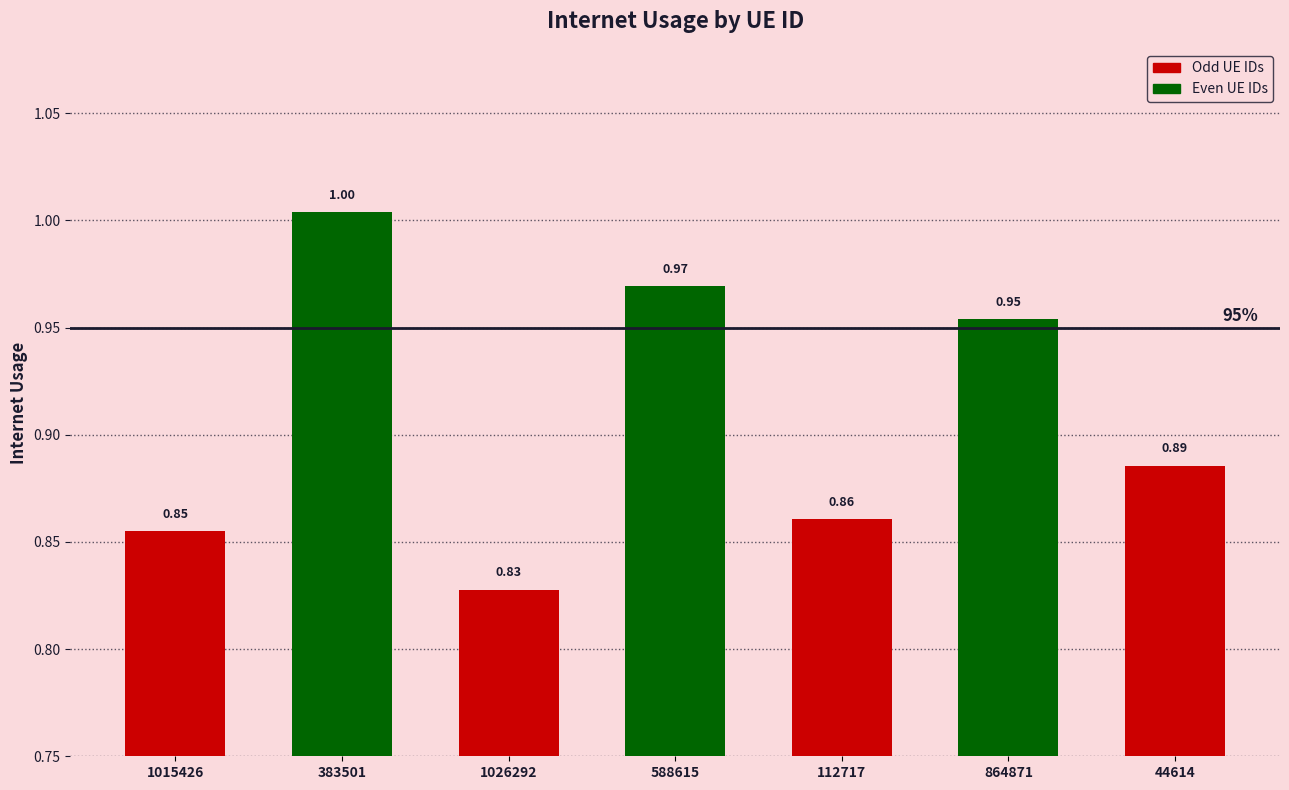

List the labels in order of value, smallest first.

1026292, 1015426, 112717, 44614, 864871, 588615, 383501